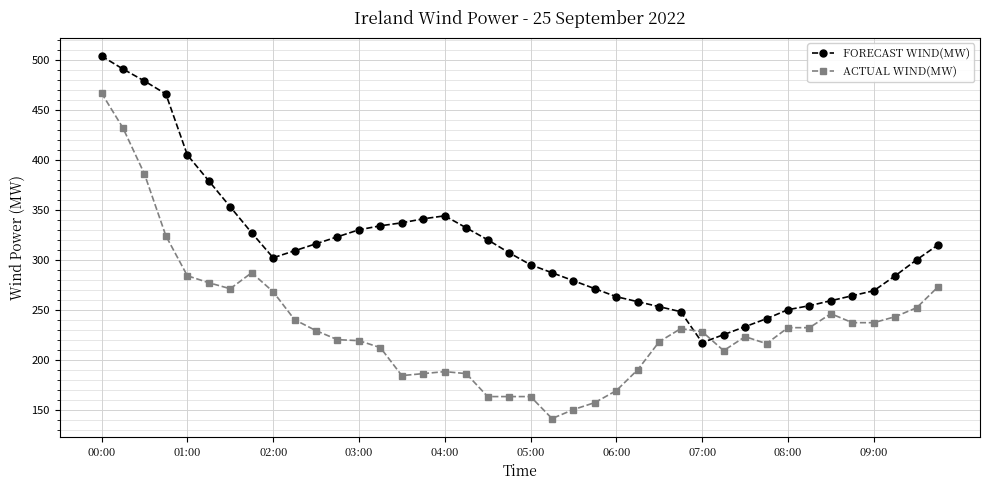

True or false: ACTUAL WIND(MW) and FORECAST WIND(MW) intersect in this chart.

True